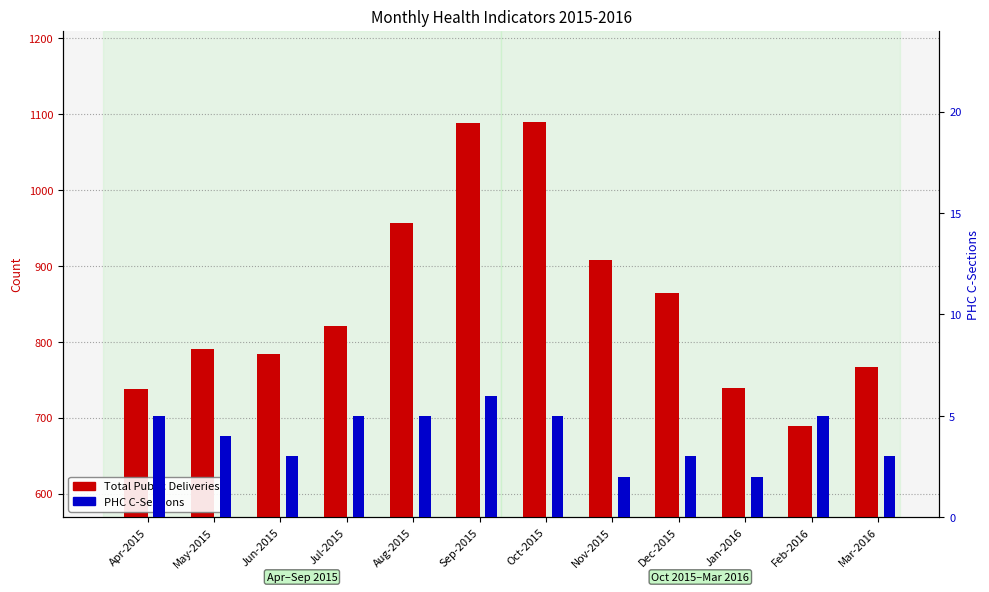

What is the total value across all series at Nov-2015?

910